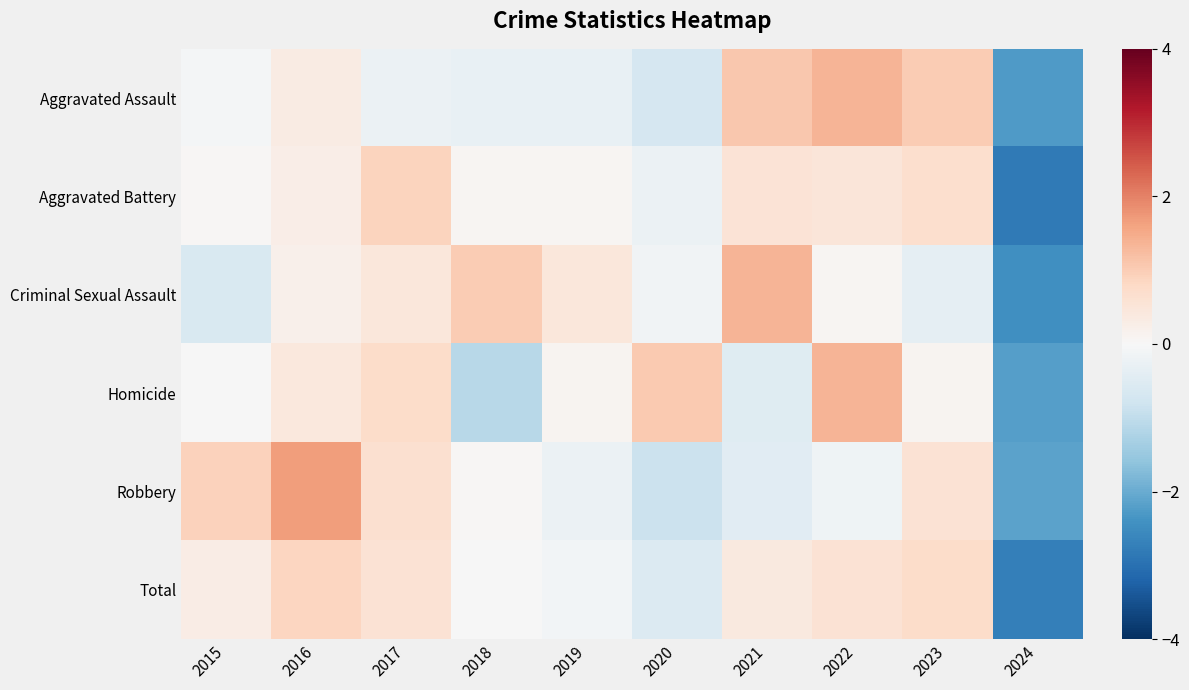

At how many categories does at least one series exceed 0?

9